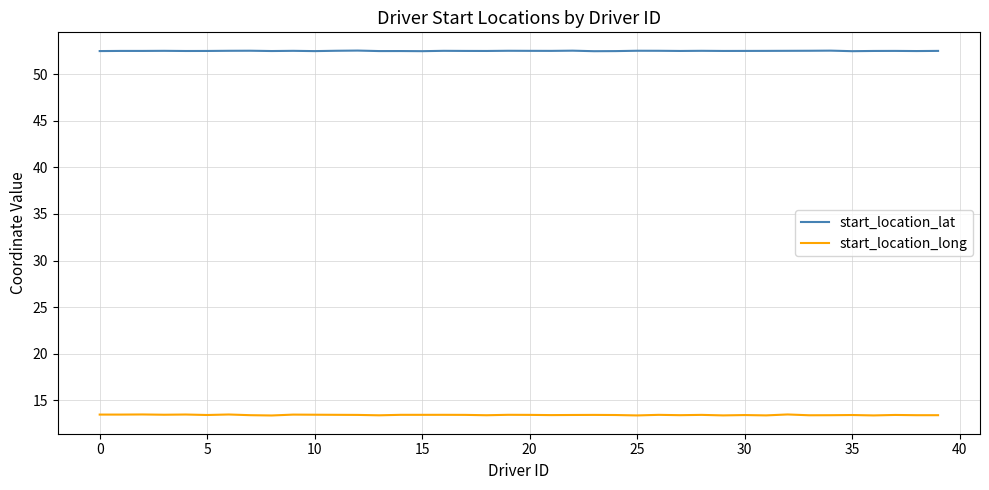

What is the minimum value shown in the chart?

13.4